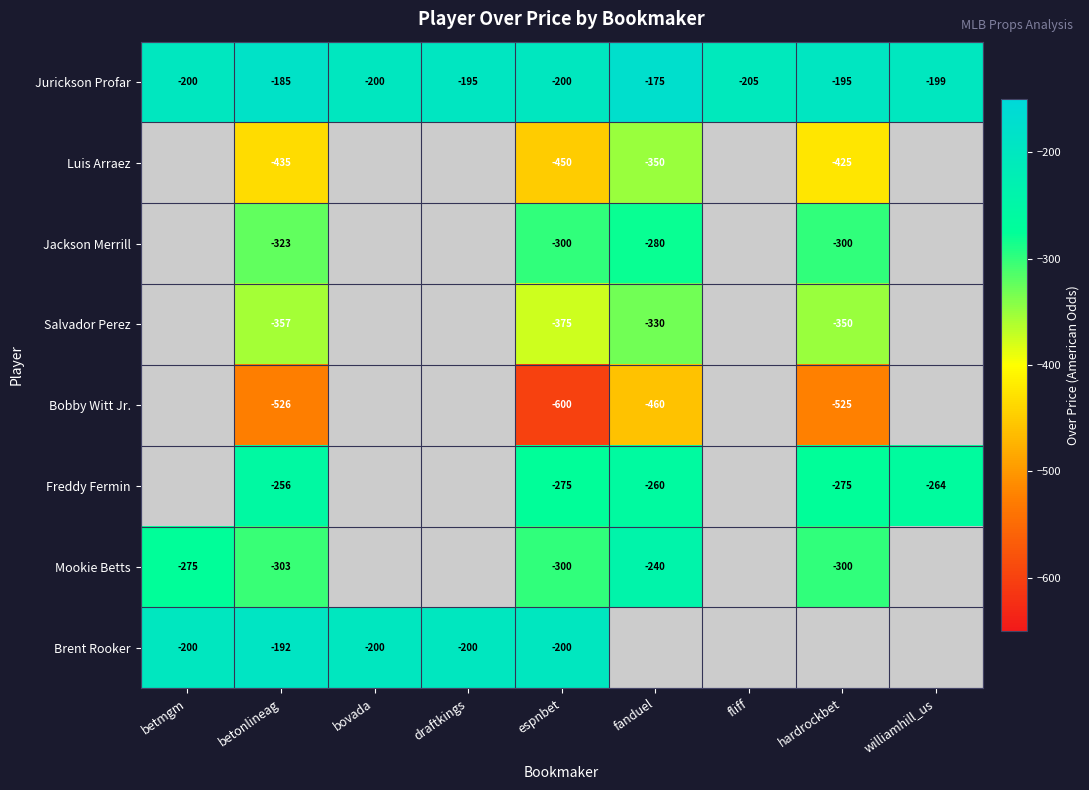

At which label does Jurickson Profar first exceed -199?

betonlineag